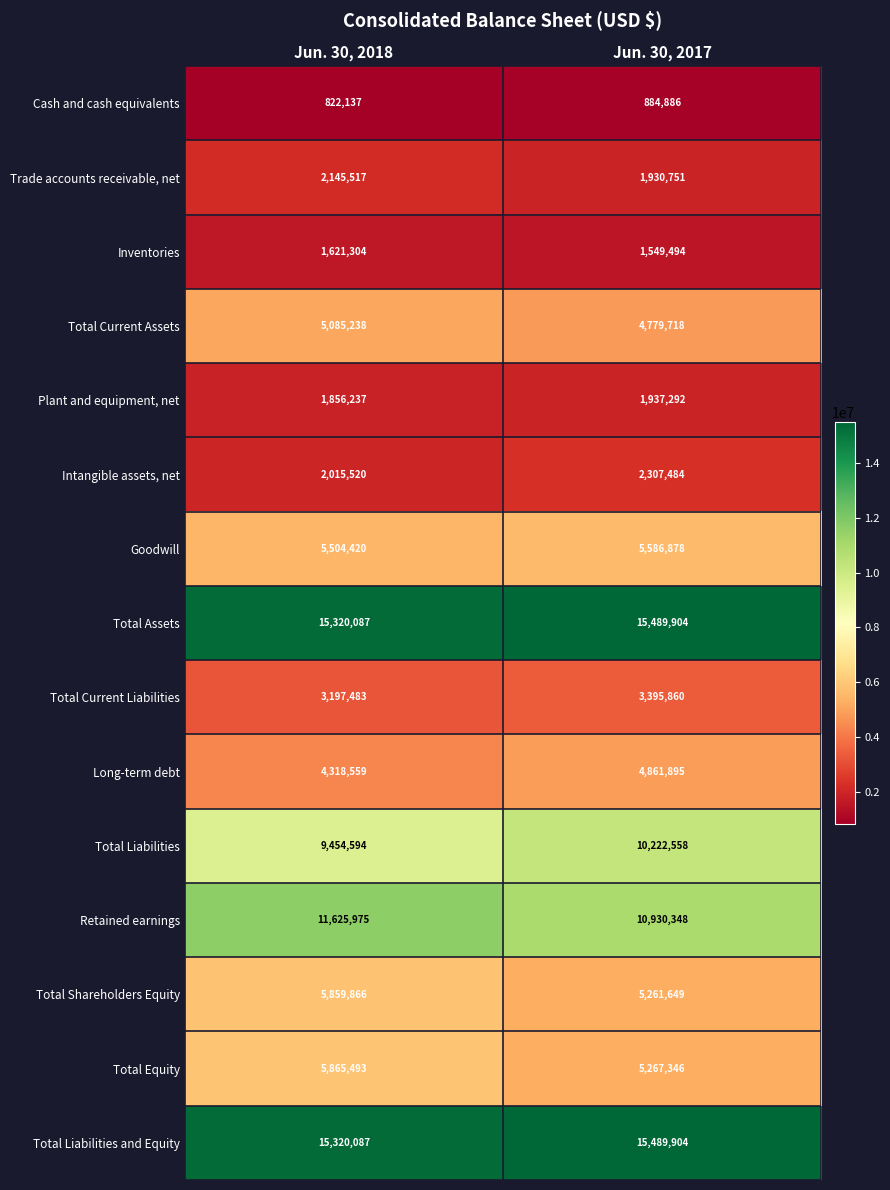

Reading left to right, what are all the values shown in this chart?

Cash and cash equivalents: Jun. 30, 2018=822137	Jun. 30, 2017=884886
Trade accounts receivable, net: Jun. 30, 2018=2145517	Jun. 30, 2017=1930751
Inventories: Jun. 30, 2018=1621304	Jun. 30, 2017=1549494
Total Current Assets: Jun. 30, 2018=5085238	Jun. 30, 2017=4779718
Plant and equipment, net: Jun. 30, 2018=1856237	Jun. 30, 2017=1937292
Intangible assets, net: Jun. 30, 2018=2015520	Jun. 30, 2017=2307484
Goodwill: Jun. 30, 2018=5504420	Jun. 30, 2017=5586878
Total Assets: Jun. 30, 2018=15320087	Jun. 30, 2017=15489904
Total Current Liabilities: Jun. 30, 2018=3197483	Jun. 30, 2017=3395860
Long-term debt: Jun. 30, 2018=4318559	Jun. 30, 2017=4861895
Total Liabilities: Jun. 30, 2018=9454594	Jun. 30, 2017=10222558
Retained earnings: Jun. 30, 2018=11625975	Jun. 30, 2017=10930348
Total Shareholders Equity: Jun. 30, 2018=5859866	Jun. 30, 2017=5261649
Total Equity: Jun. 30, 2018=5865493	Jun. 30, 2017=5267346
Total Liabilities and Equity: Jun. 30, 2018=15320087	Jun. 30, 2017=15489904